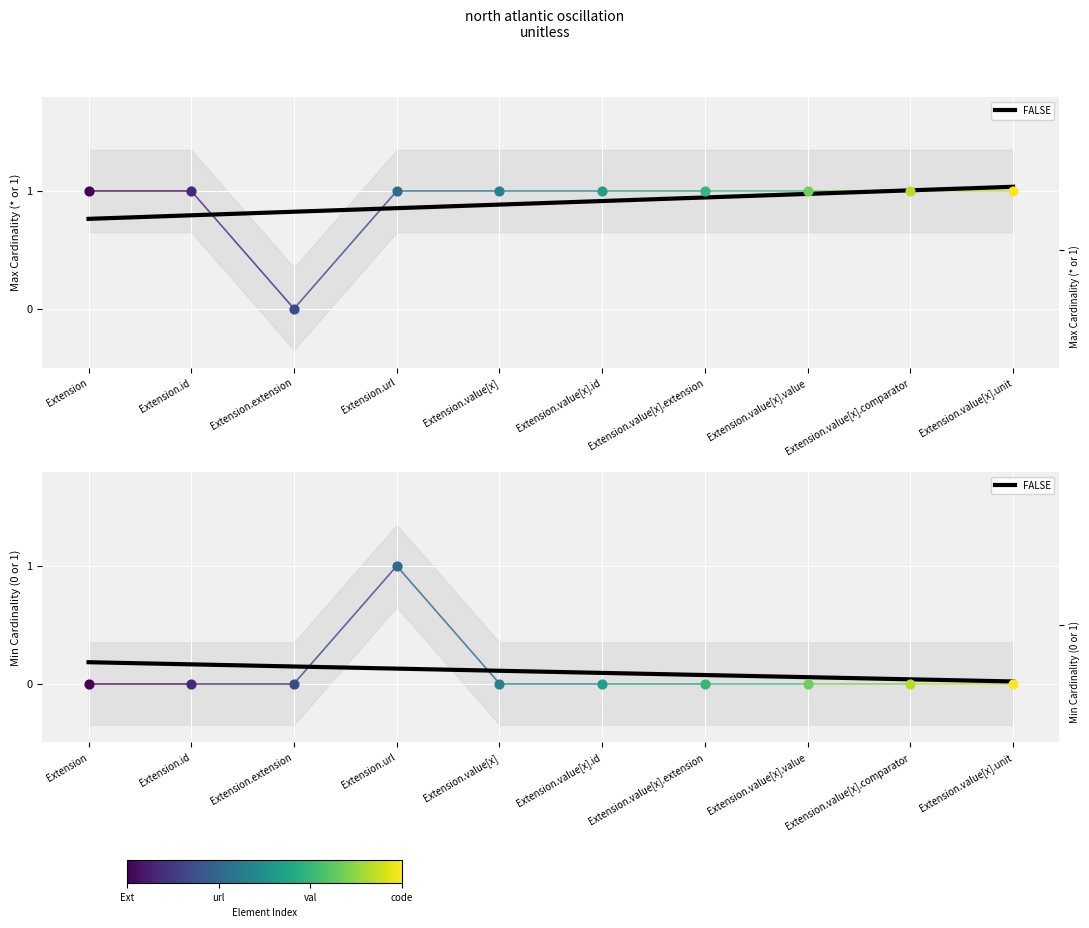

Which series reaches the maximum Y coordinate?

Max Cardinality (* or 1)